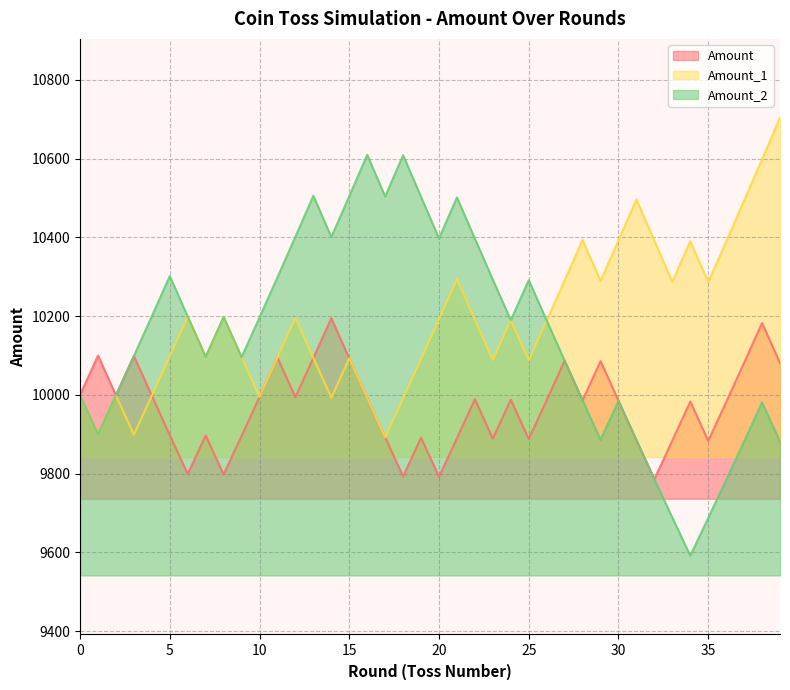

Is the value of Amount at 39 greater than the value of Amount_2 at 31?

Yes